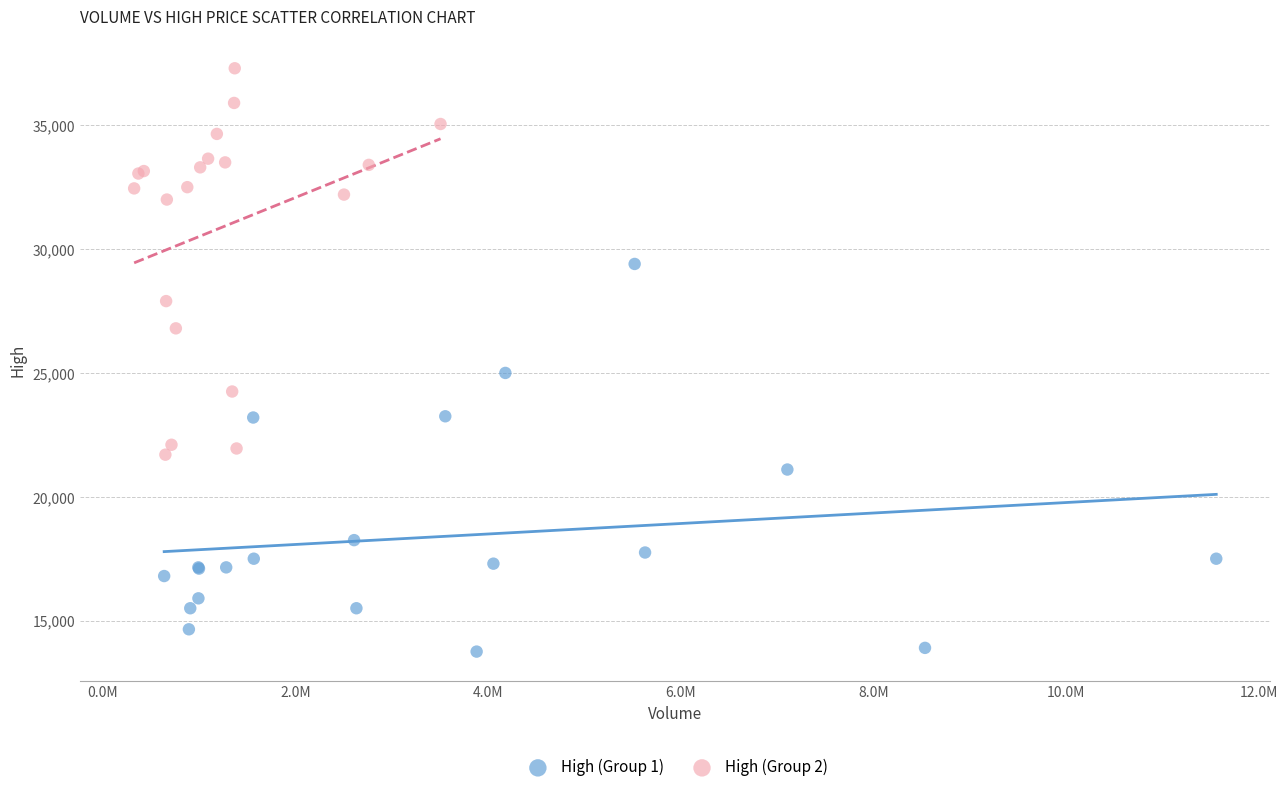

Which series reaches the minimum Y coordinate?

High (Group 1)